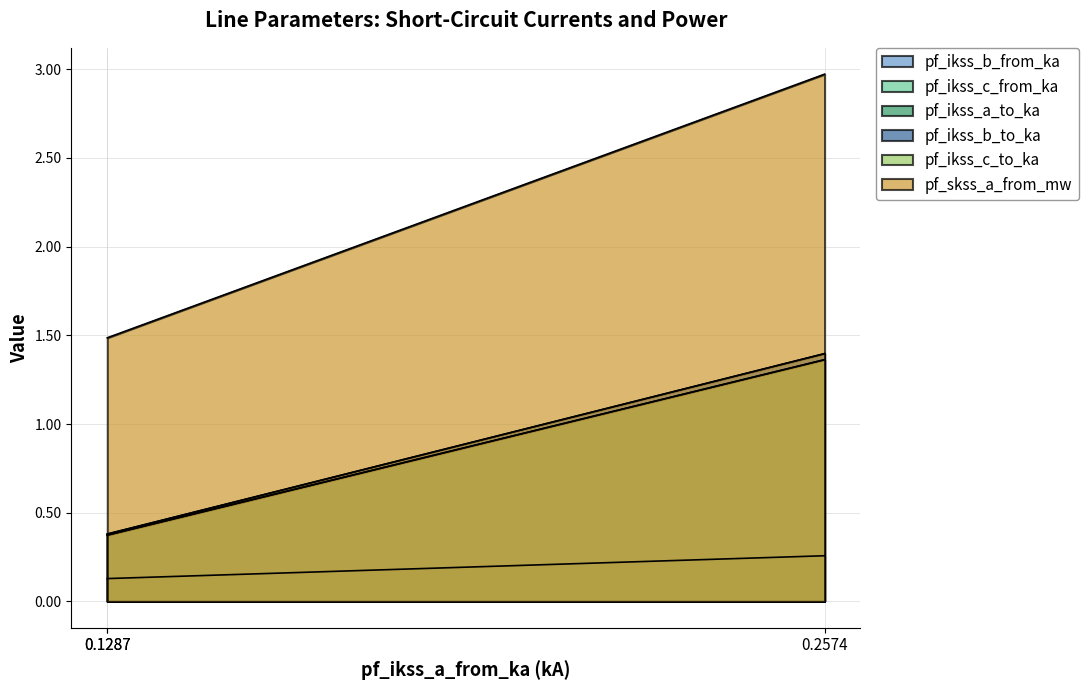

At how many categories does at least one series exceed 2?

1